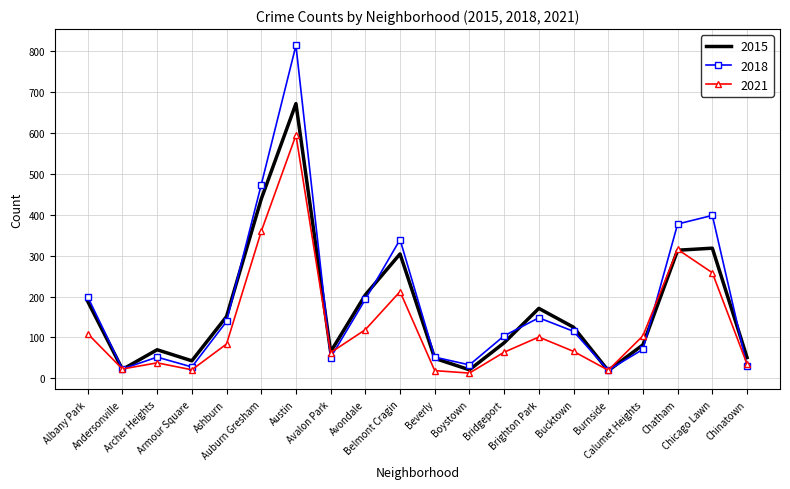

List the series in order of their peak value, highest first.

2018, 2015, 2021